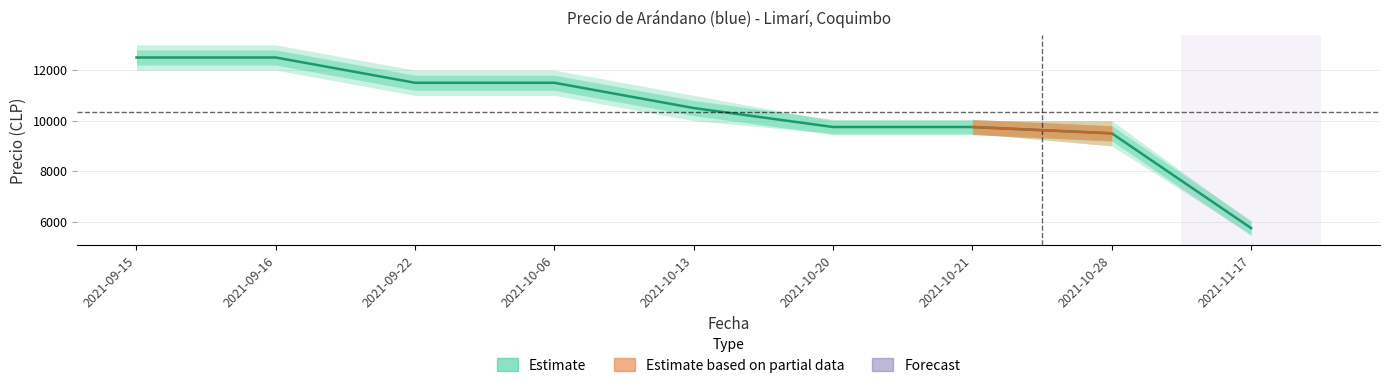

Which has a higher value, 2021-09-15 or 2021-10-06?

2021-09-15